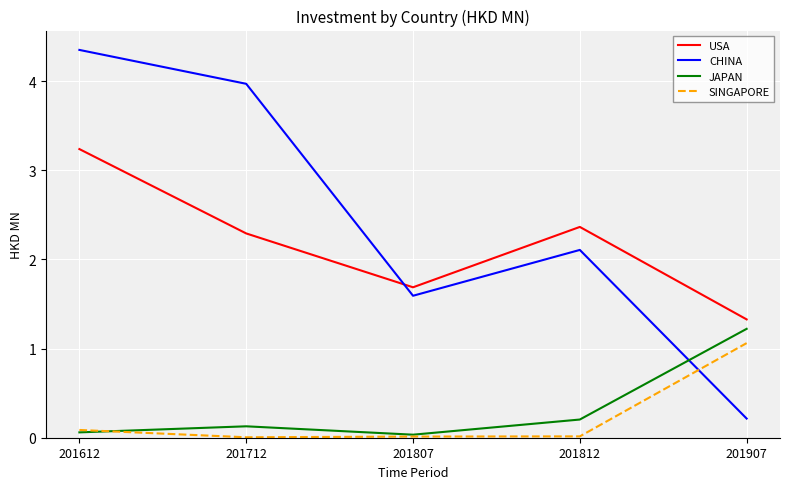

The value of JAPAN at 201907 is 1.7. True or false?

False